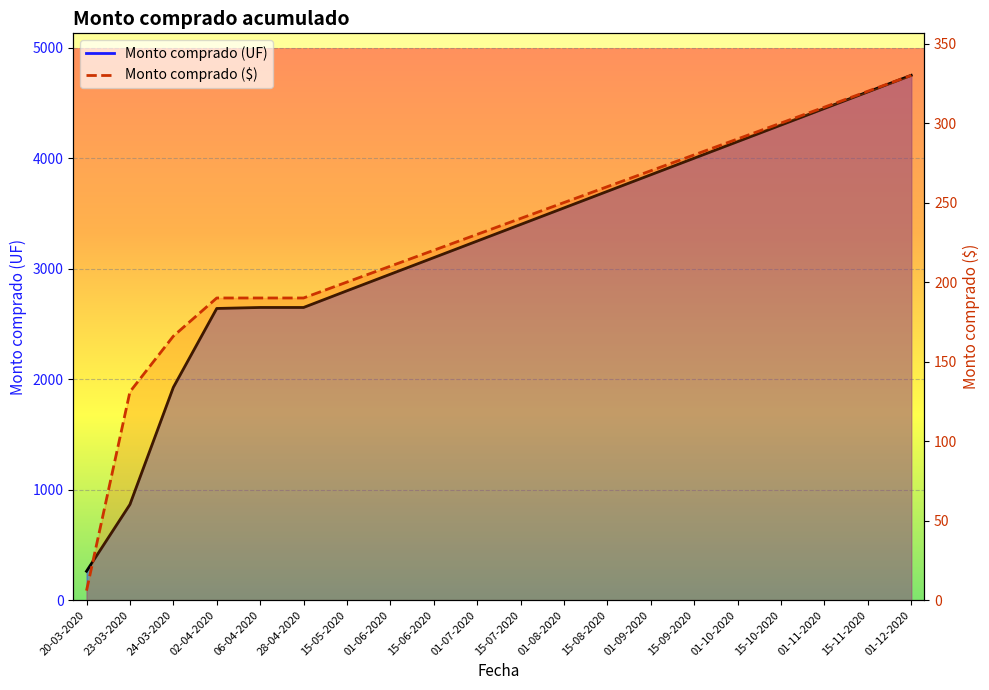

The value of Monto comprado ($) at 15-11-2020 is 492. True or false?

False